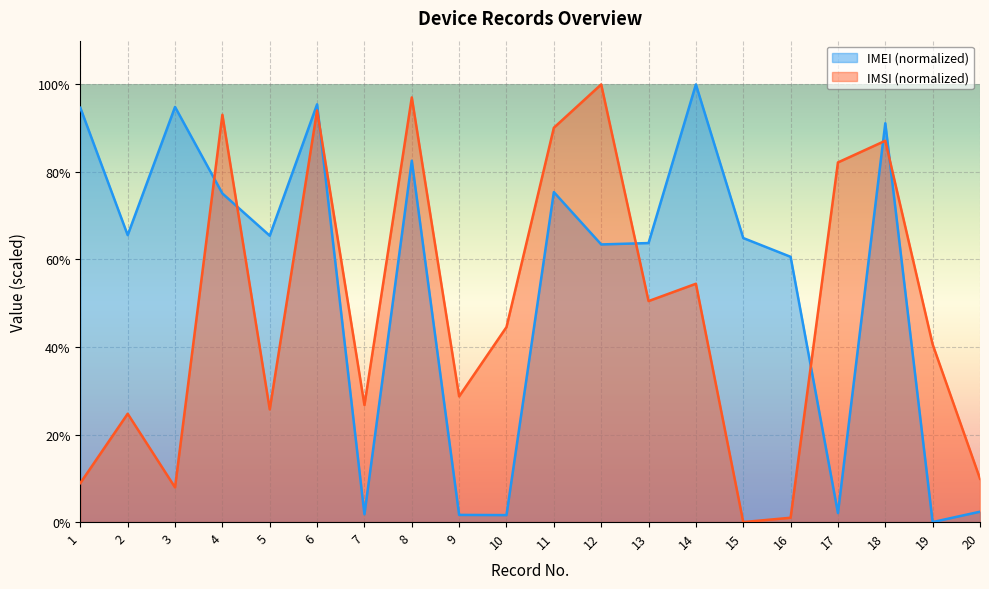

What is the difference between the maximum and minimum values in the IMSI (normalized) series?

100.0